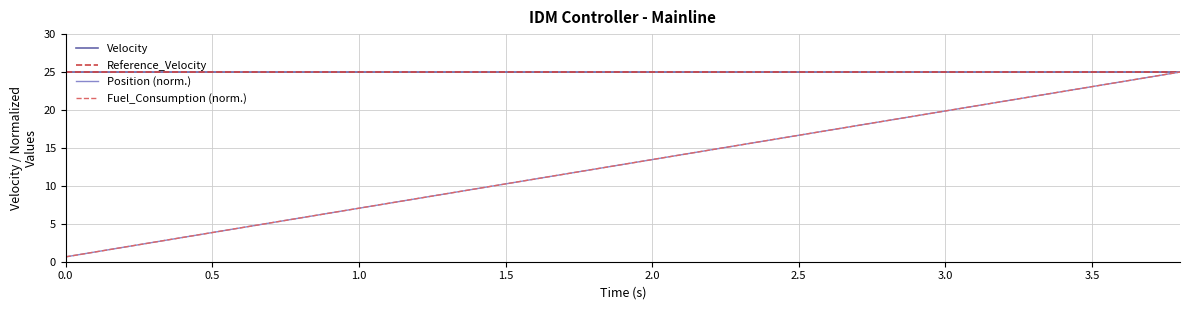

What is the label of the 5th point from the left?

2.0